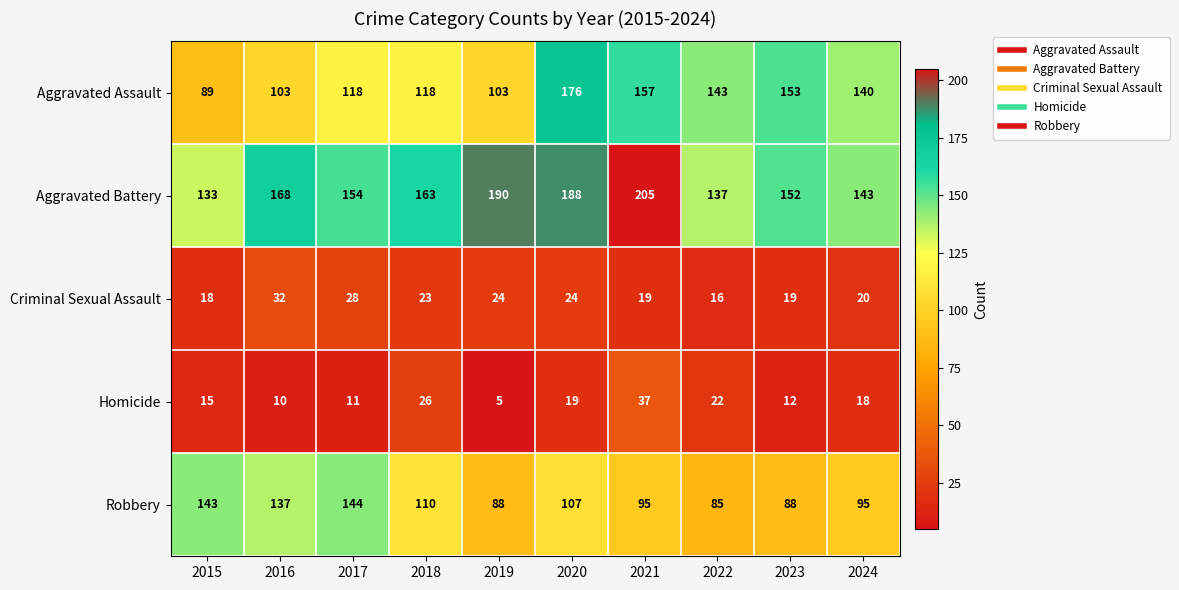

At which label does Aggravated Assault first exceed 140?

2020